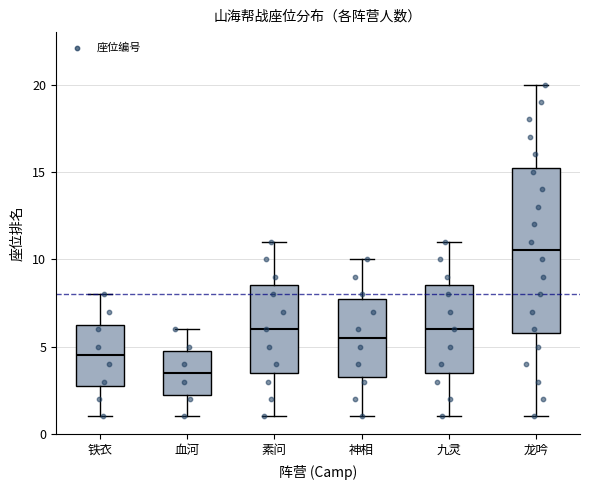

Which box has the lowest median line?

血河